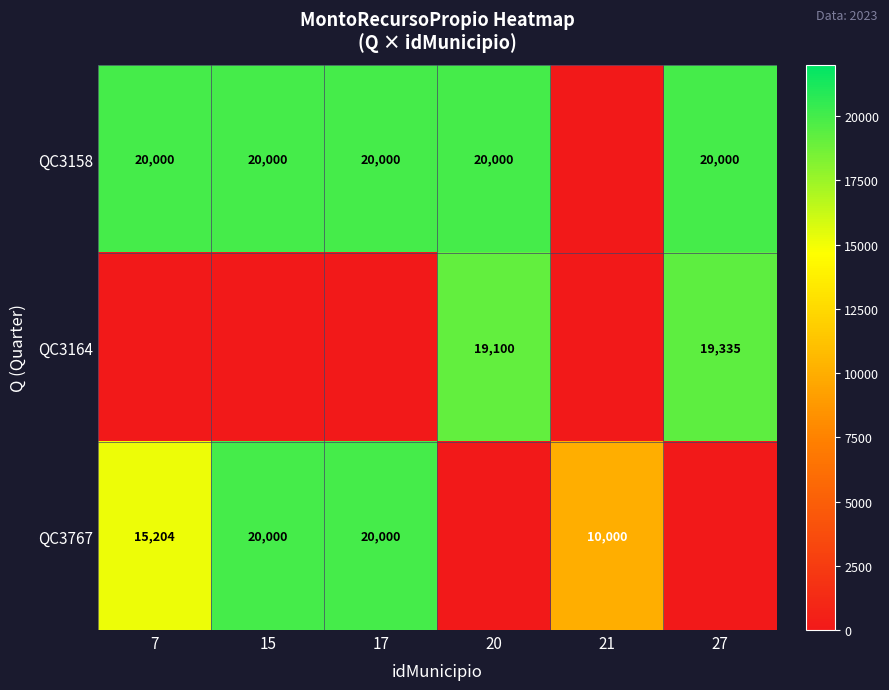

What is the sum of the QC3767 values at 21 and 17?

30000